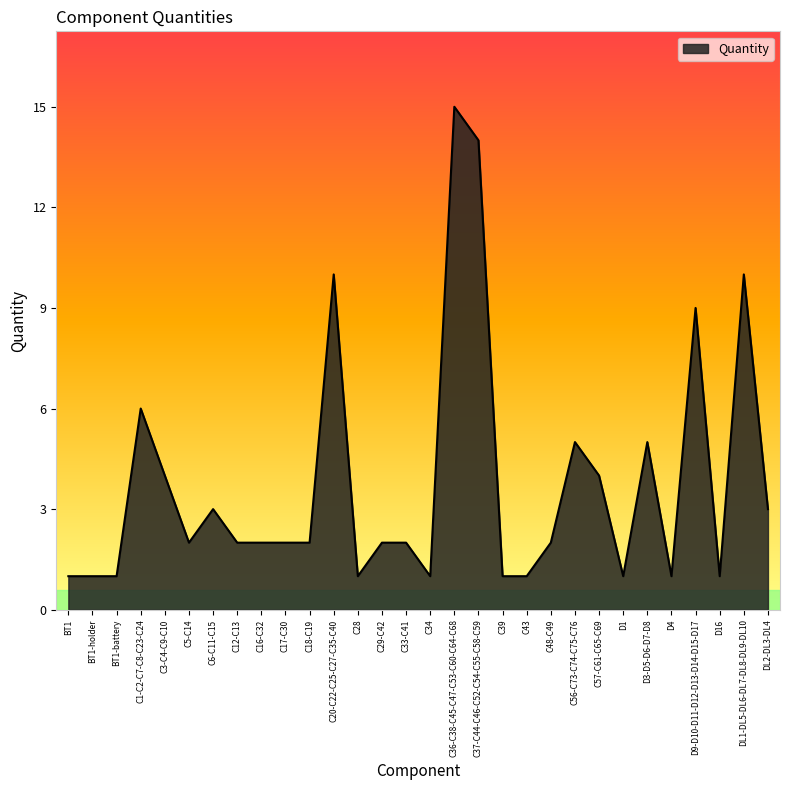

What is the maximum value shown in the chart?

15